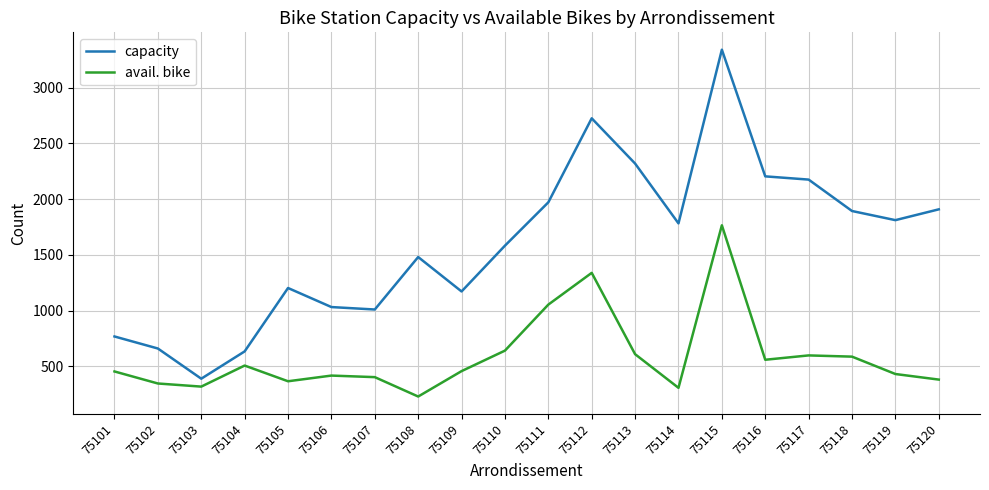

In capacity, how many points are higher than both neighbors (excluding endpoints)?

4